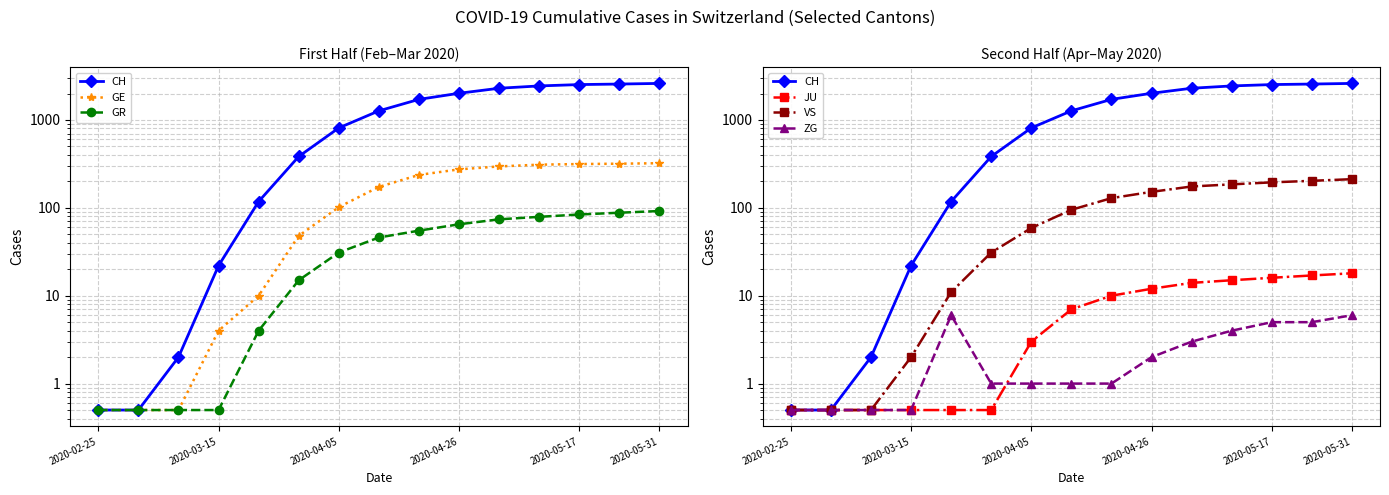

What is the value of the ZG point at the 7th from the left?

1.0